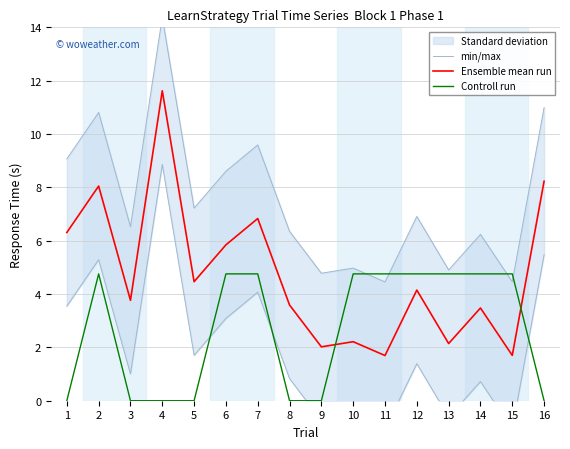

What is the value of the min/max point at the 1st from the left?

9.1